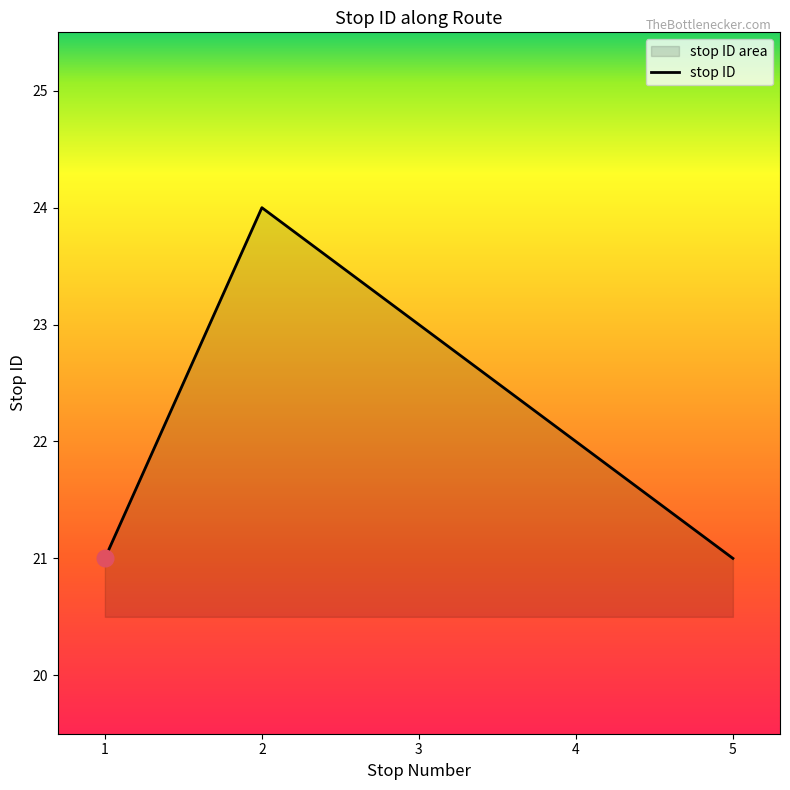

List the labels in order of value, smallest first.

1, 5, 4, 3, 2